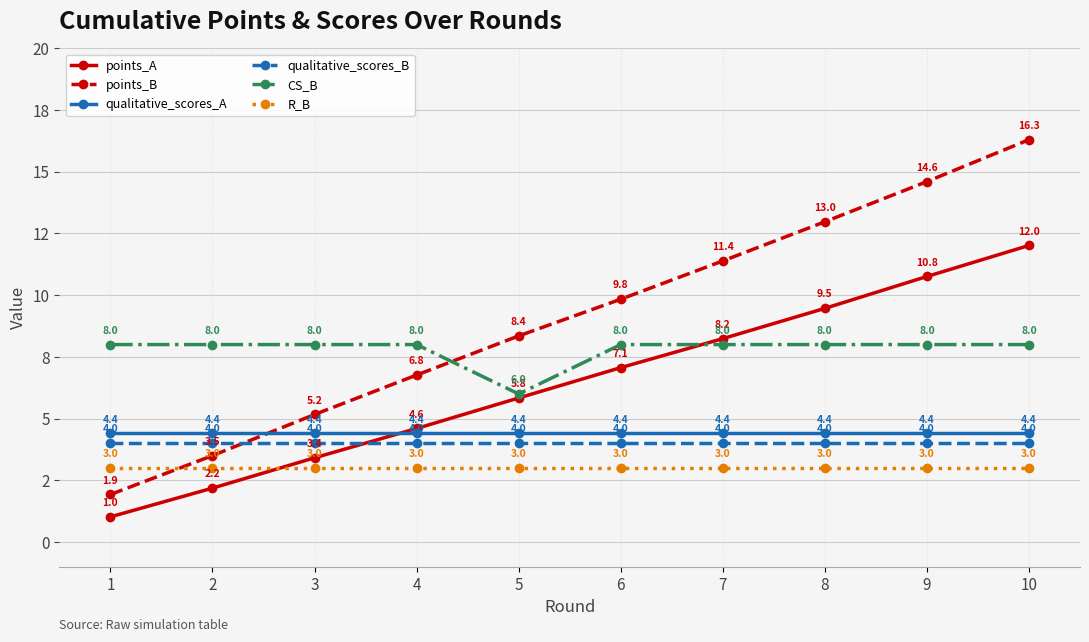

What is the value of the qualitative_scores_B point at the 1st from the left?

4.0